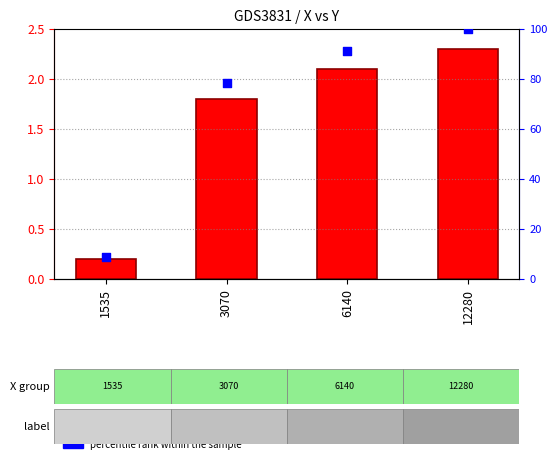

At which category is the sum across all series the highest?

12280